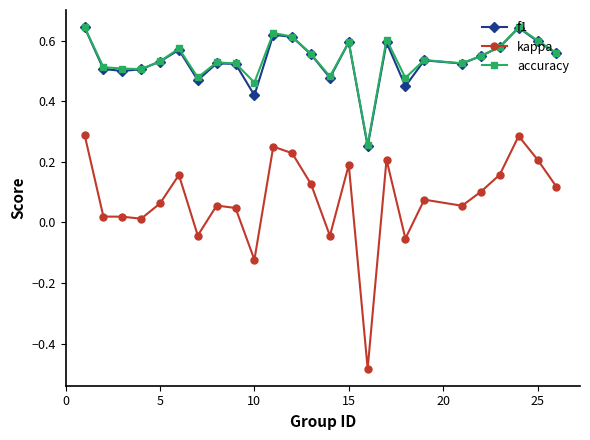

At how many categories does at least one series exceed 0?

25